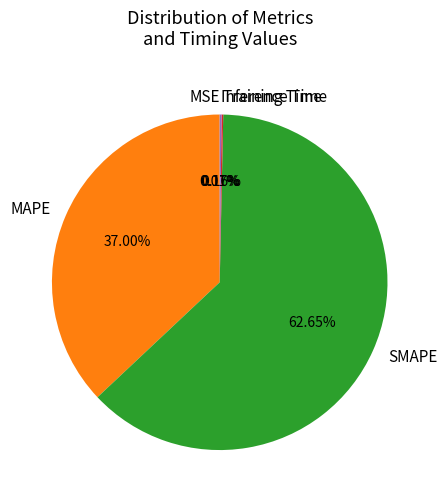

To the nearest percent, what is the difference between the largest and smallest slice percentages?

63%